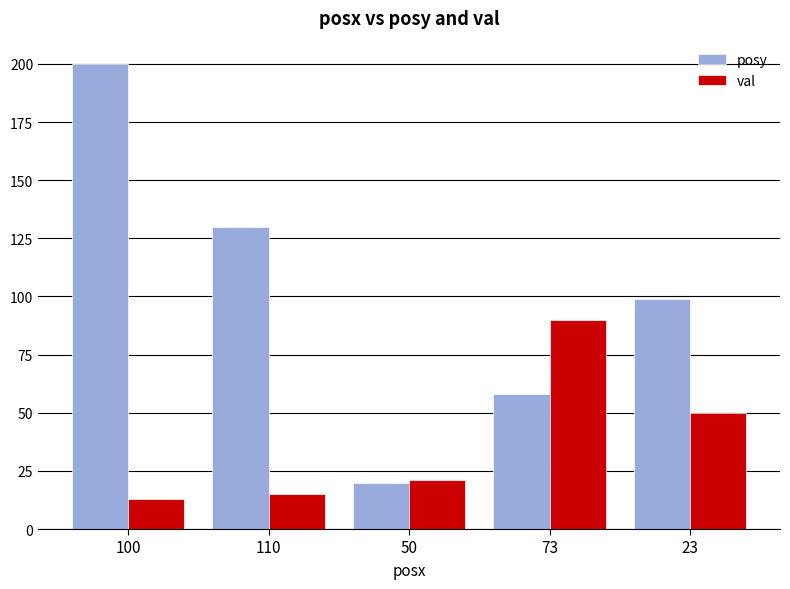

Which series has the largest range (max minus min)?

posy